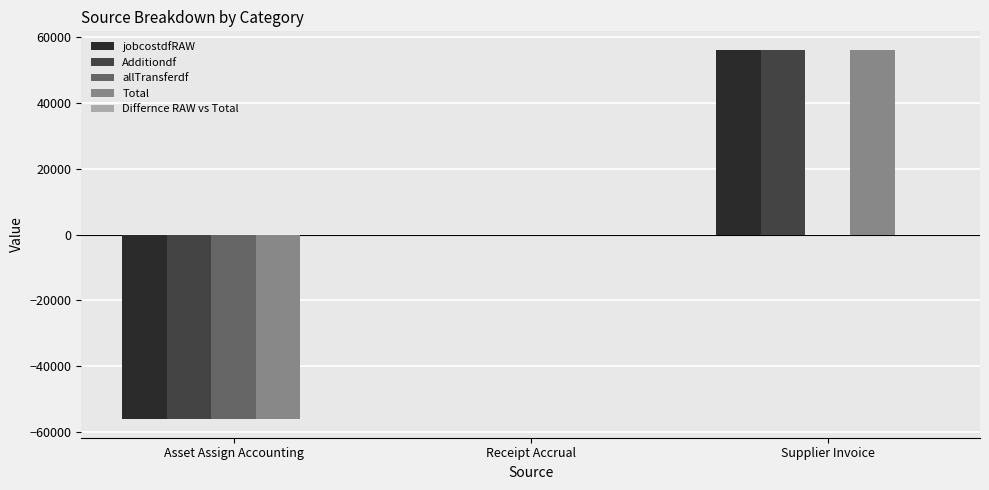

Which label corresponds to the largest value in the chart?

Supplier Invoice